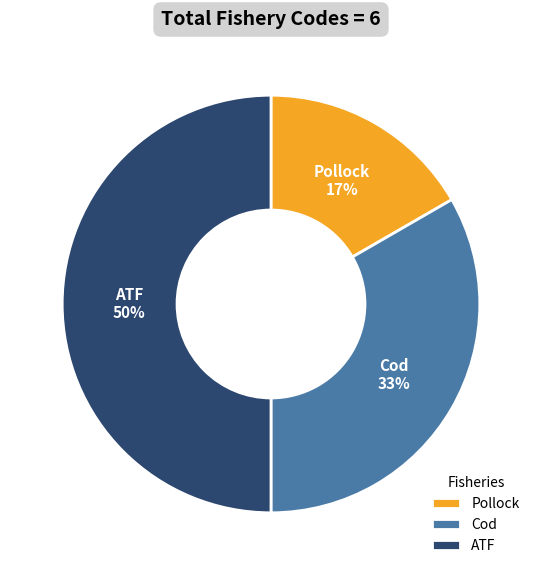

Does Cod represent more than half of the total?

No